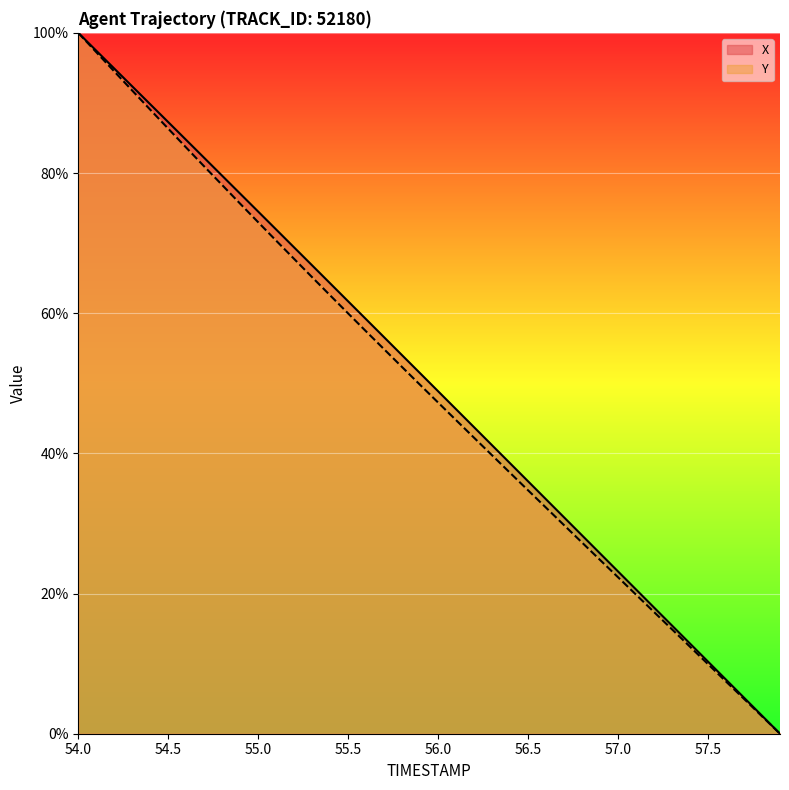

The value of X at 57.1 is 20.6. True or false?

True